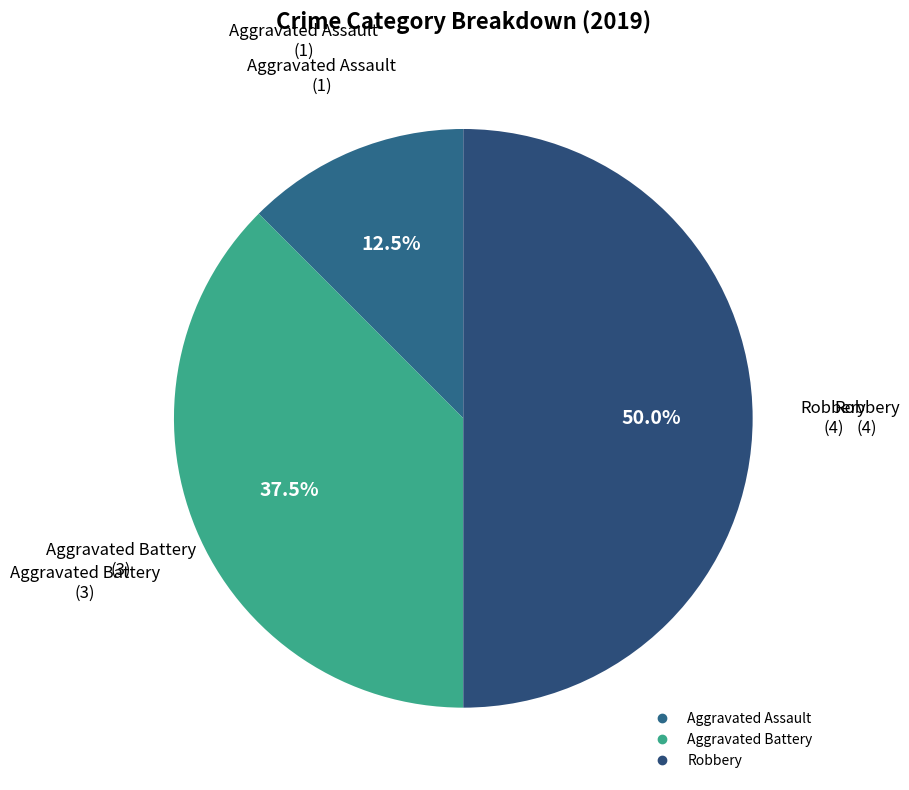

Count the number of slices in the pie.

3